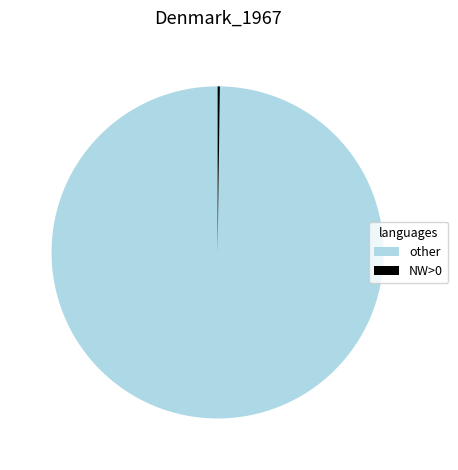

Which slice is the largest?

other